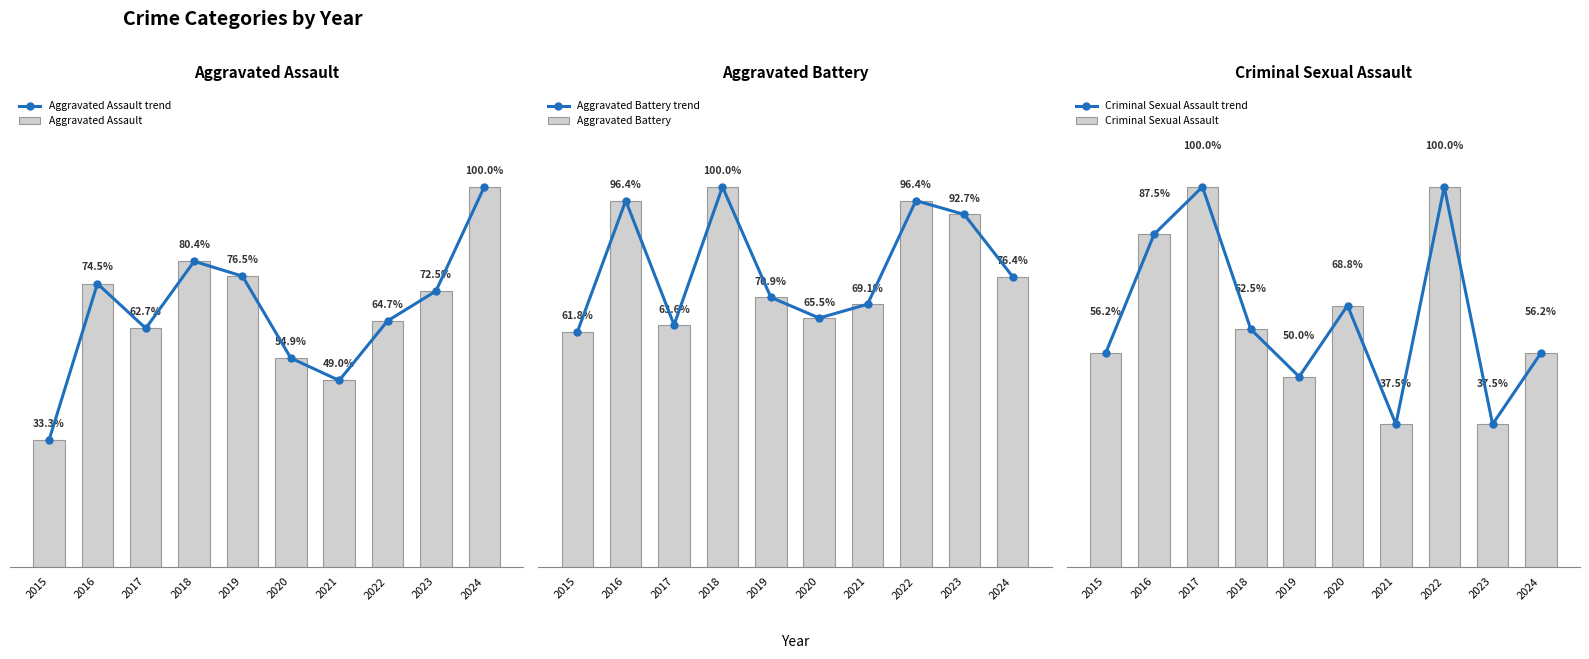

Which series has the largest total across all categories?

Aggravated Battery trend